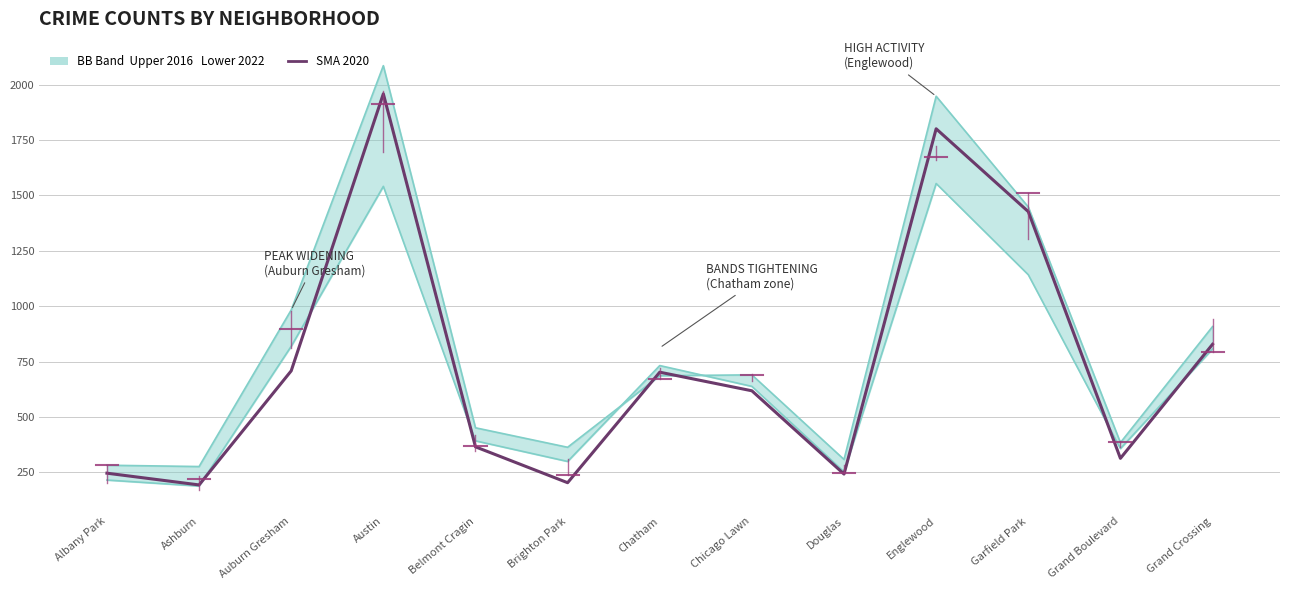

What is the approximate value of 2020 (Mid / SMA) at Grand Boulevard, to the nearest 100?

300